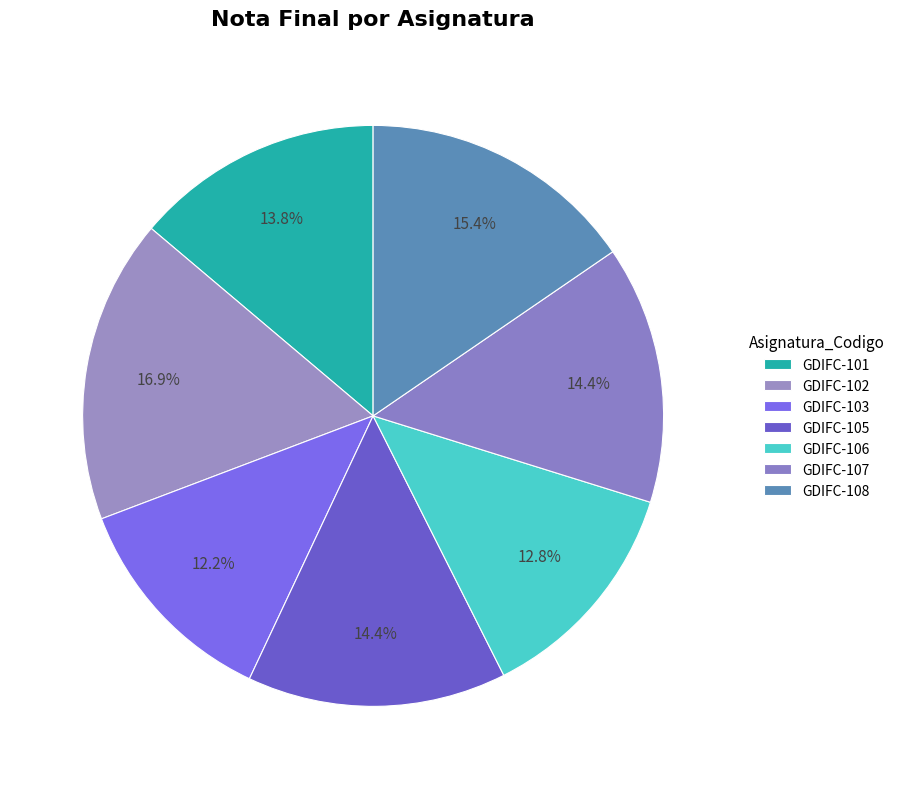

What percentage is the GDIFC-101 slice, to the nearest percent?

14%